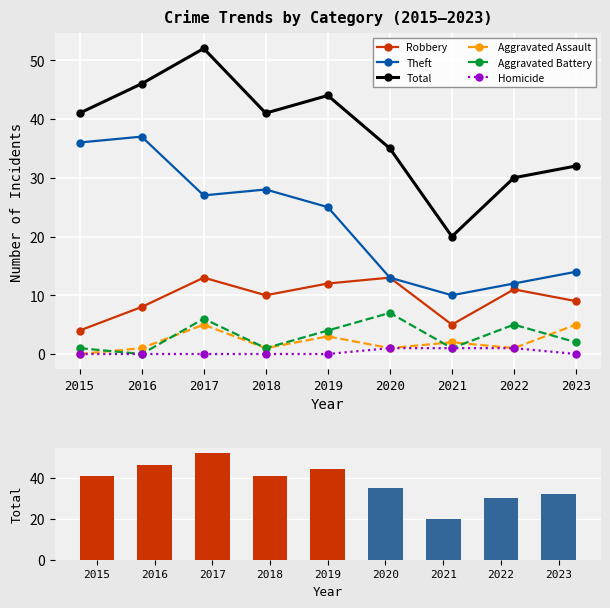

What is the value of the Total bar at the 7th from the left?

20